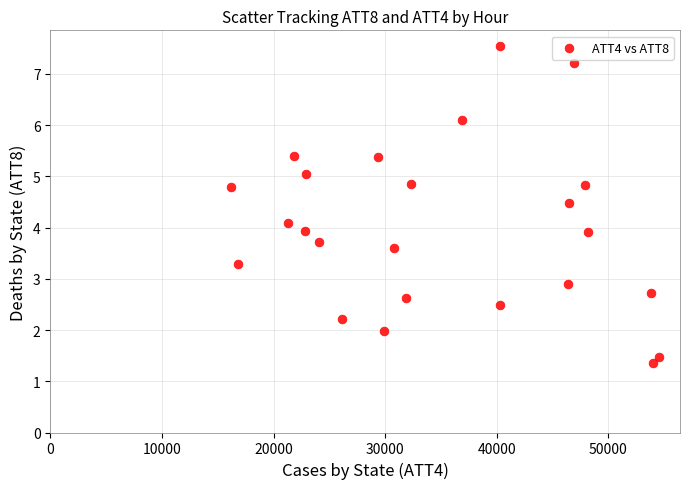

What is the range of Y values (max minus min)?

6.2